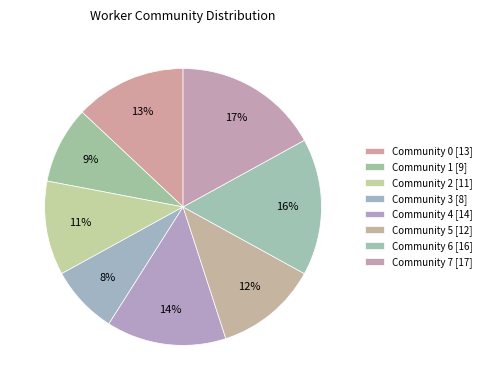

How many segments does this pie chart have?

8